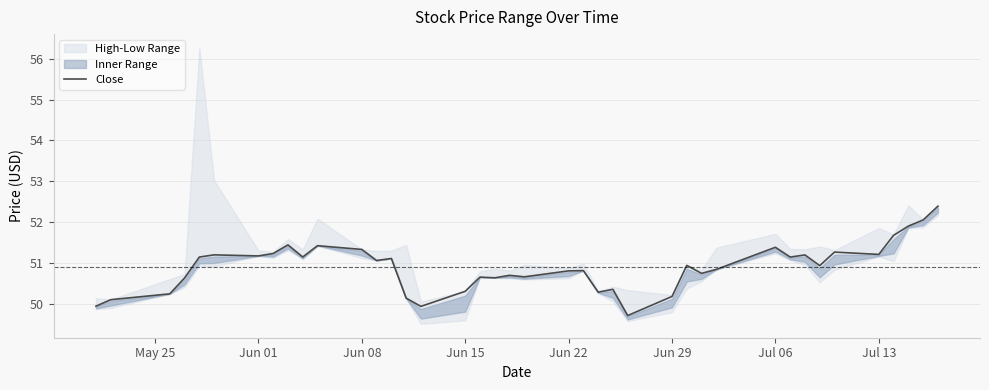

Count the number of categories in the chart.

40